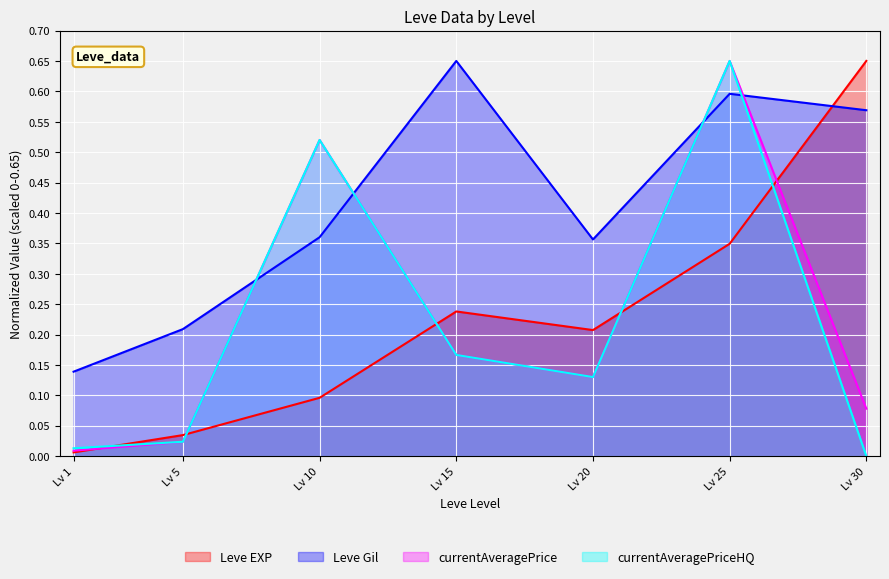

What is the sum of all currentAveragePriceHQ values?

1.5